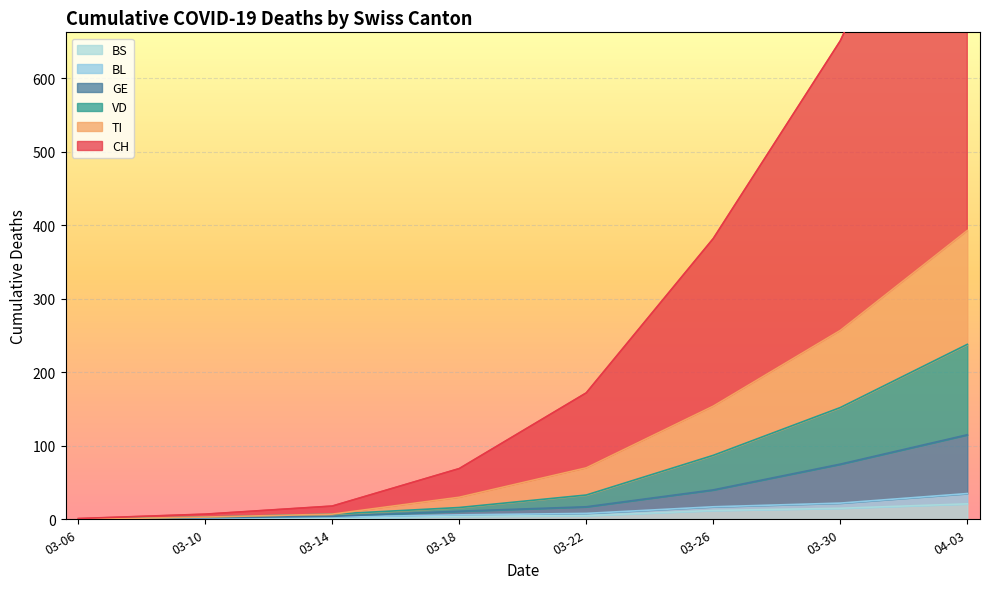

True or false: BS has a value of 4 at 03-18.

True